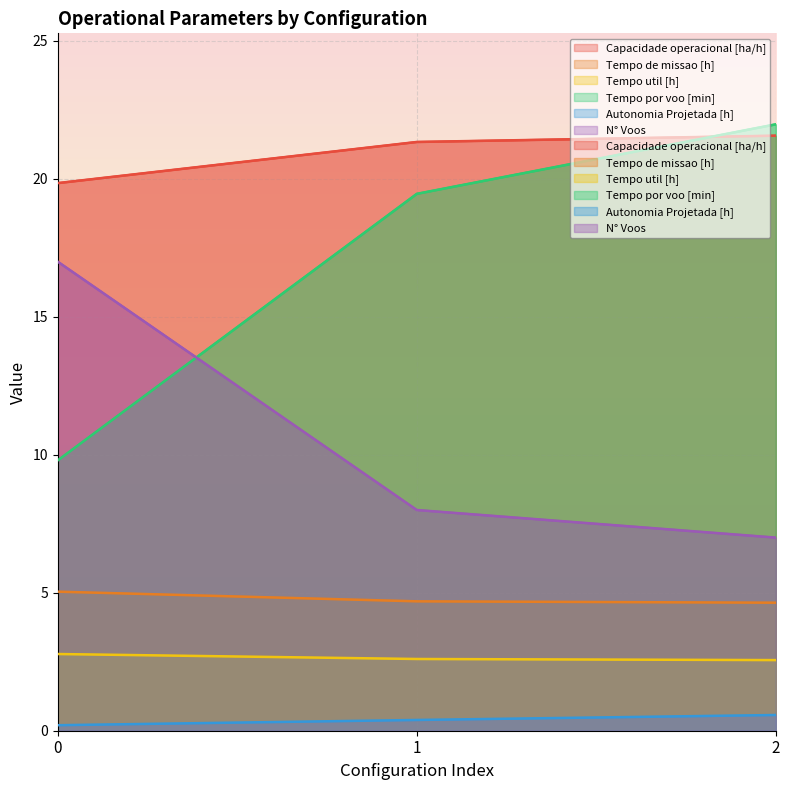

Is it true that Autonomia Projetada [h] equals 0.3 at 2?

False